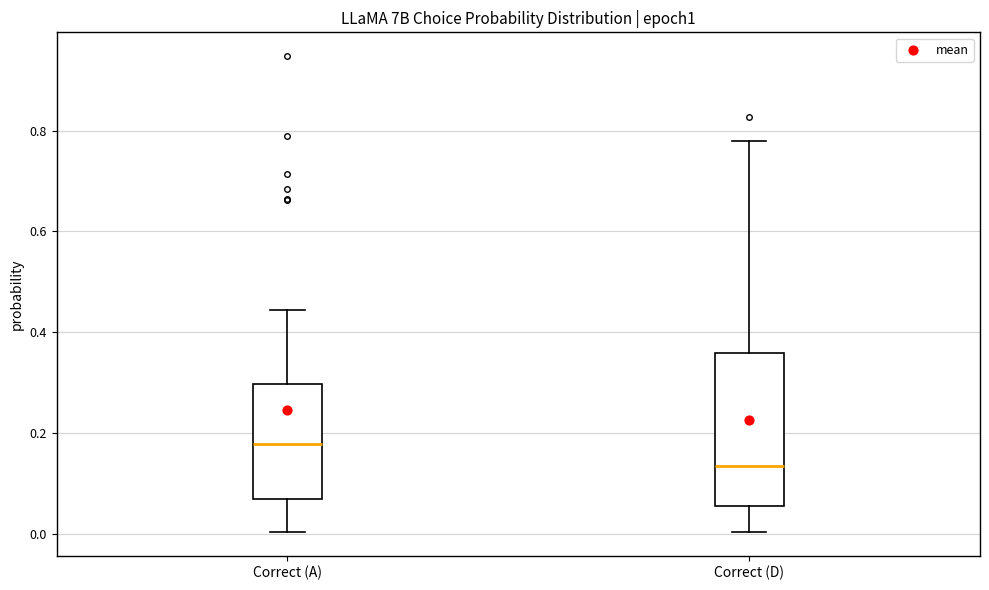

Which box has the highest median line?

Correct (A)